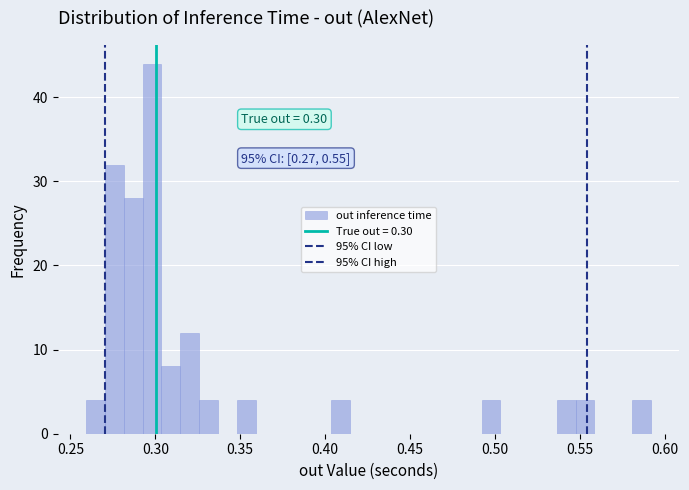

Read against the x-axis, roughly where is the centre of the tallest bar?

0.300